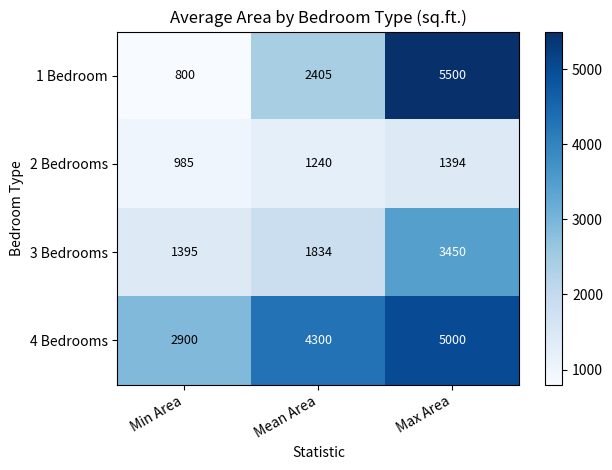

Count the number of categories in the chart.

3